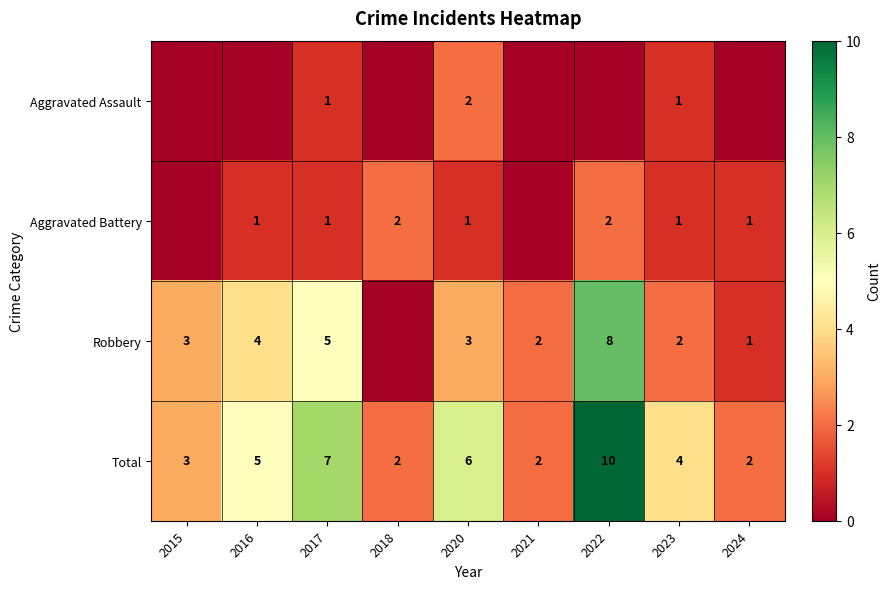

What is the greatest value displayed?

10